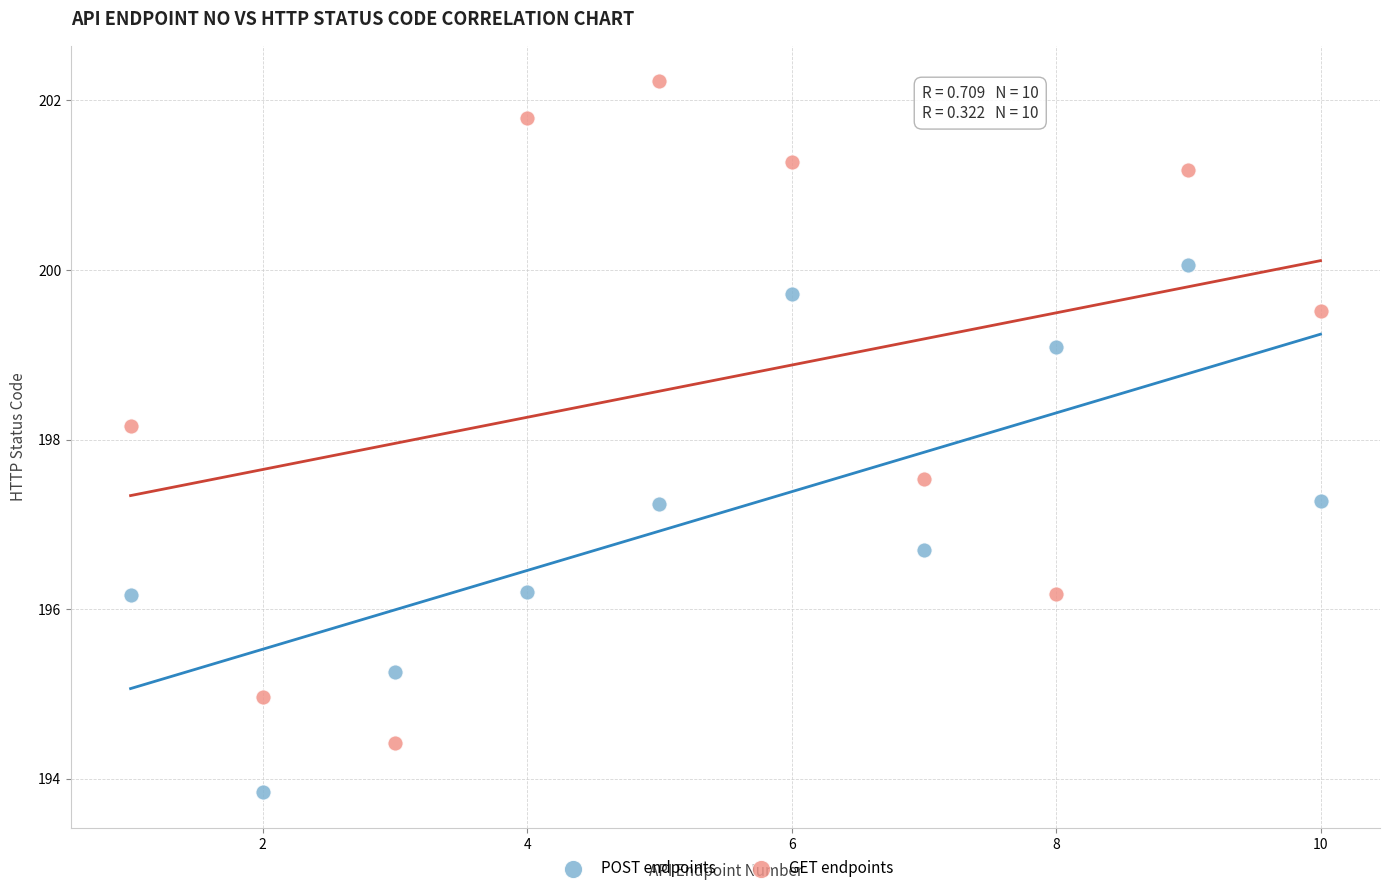

Across all data points, what is the range of X values (max minus min)?

9.0